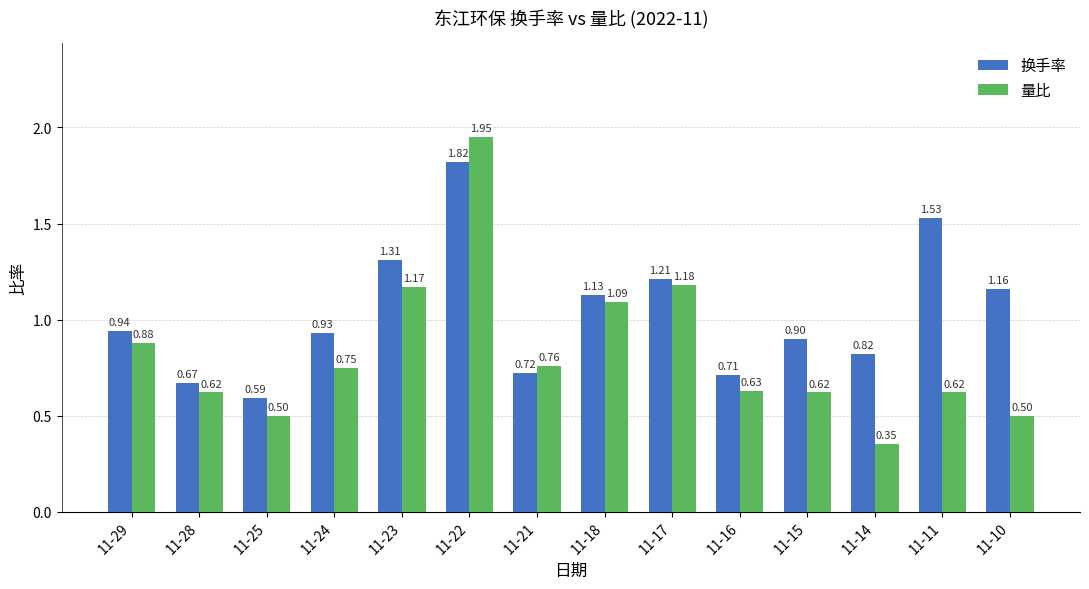

At which category is the sum across all series the highest?

11-22